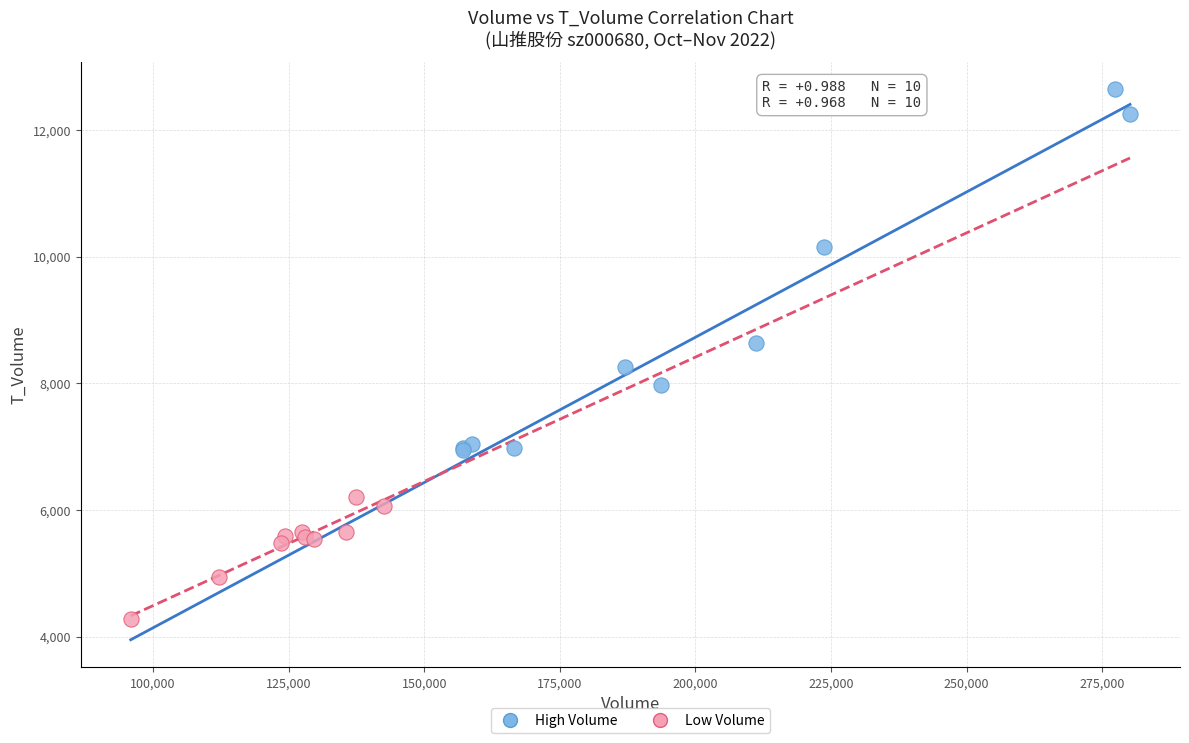

Which series contains the lowest Y value?

Low Volume